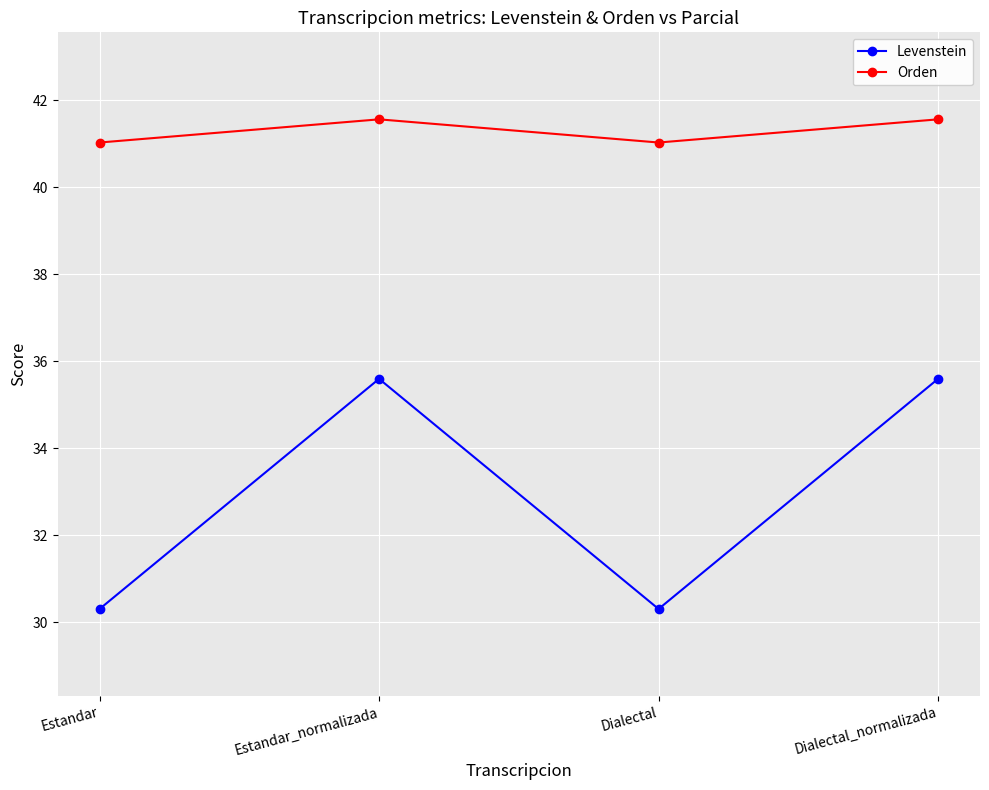

What is the difference between the Orden values at Estandar_normalizada and Dialectal?

0.5